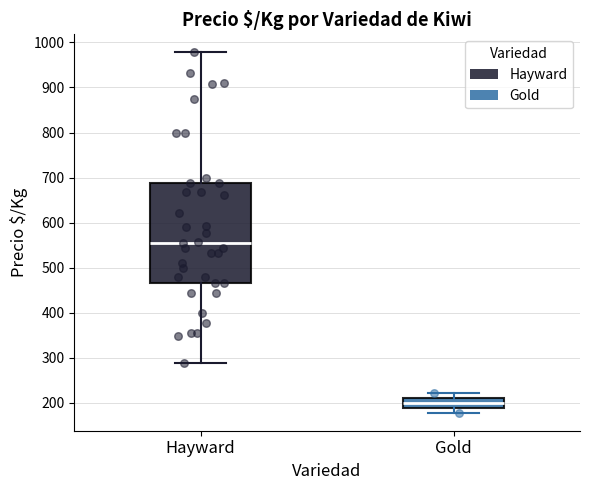

Where does the lower whisker of the box for Gold end on the y-axis? The values are not printed on the chart, so give them approximately, as read against the axis.

180